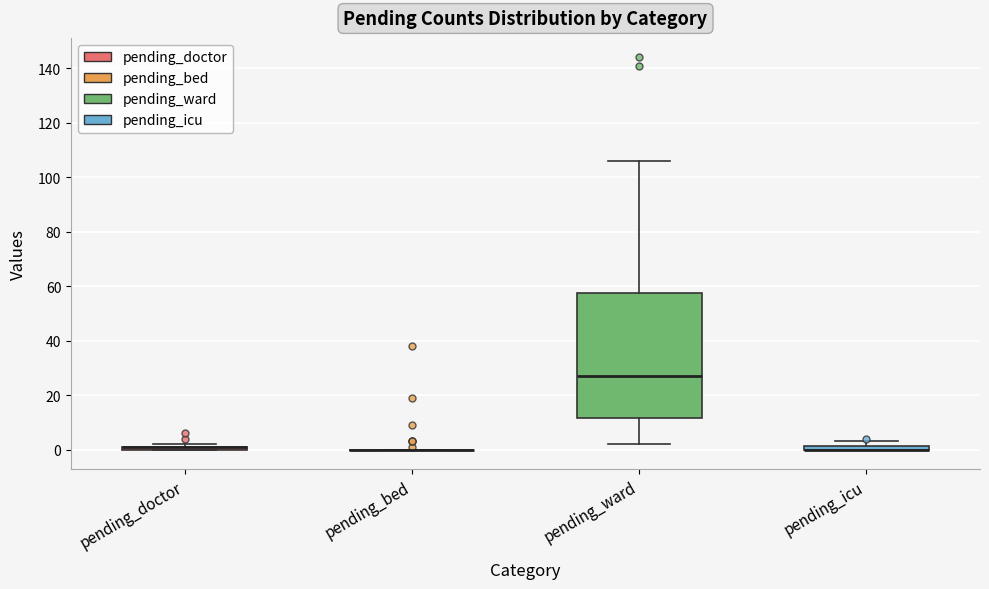

Where is the upper edge of the box for pending_icu on the y-axis? The values are not printed on the chart, so give them approximately, as read against the axis.

2